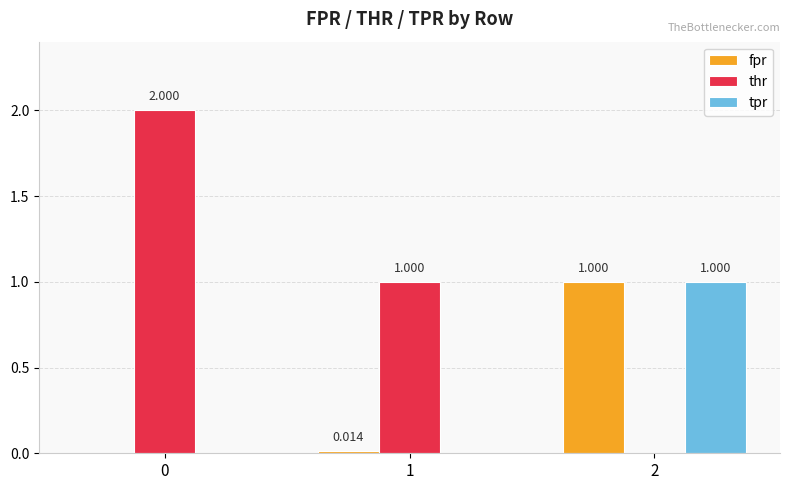

Between 0 and 1, which series saw the biggest shift?

thr